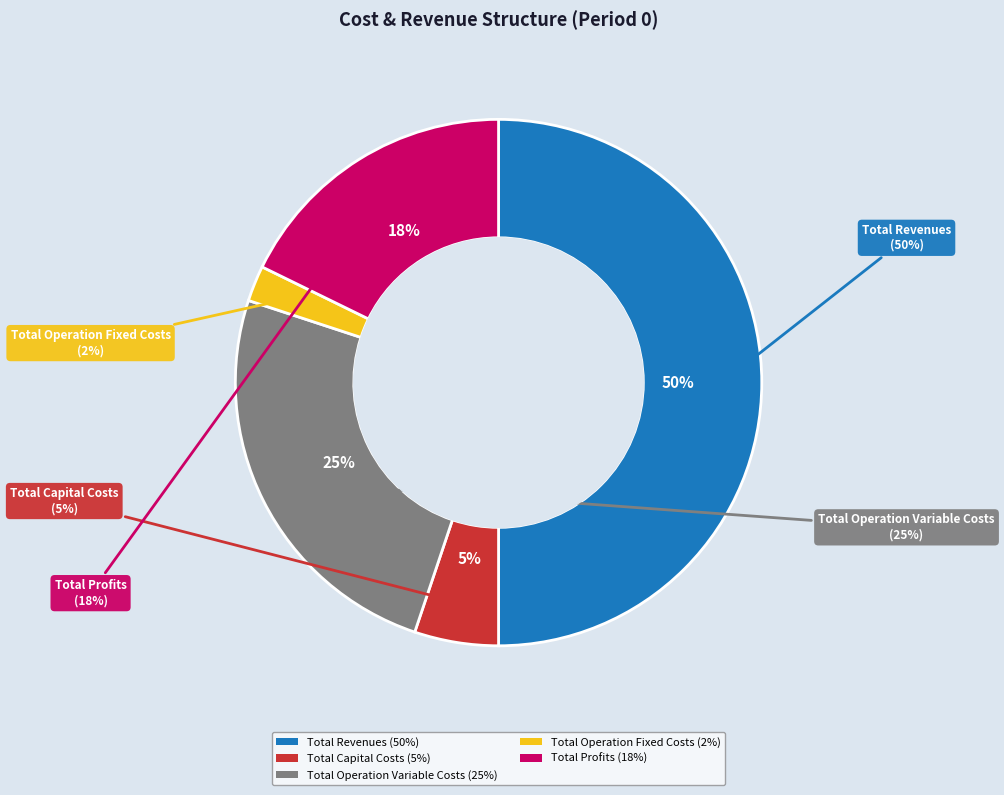

How many segments does this pie chart have?

5